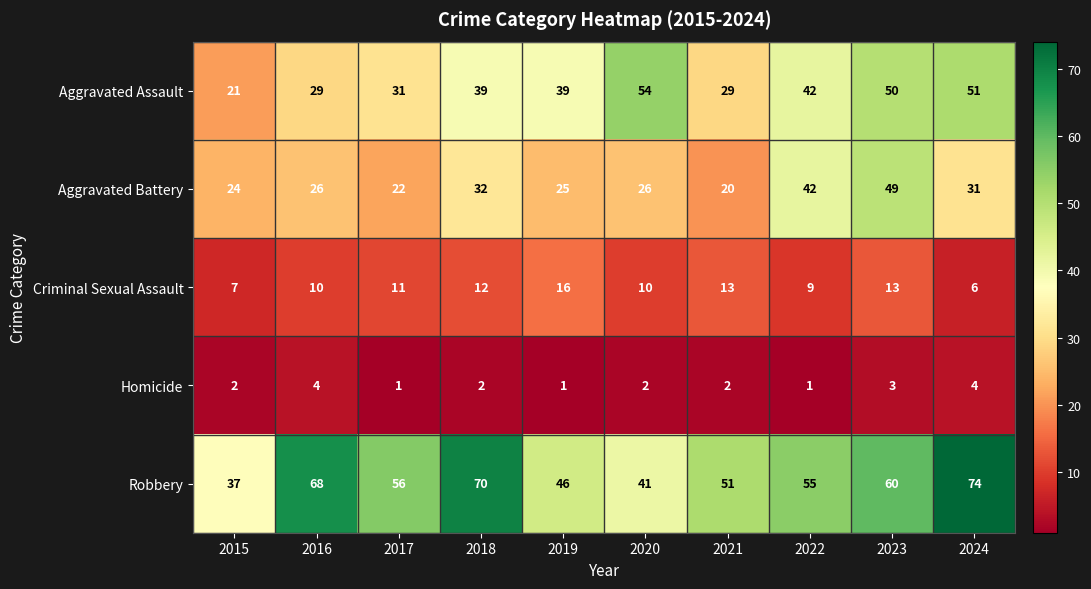

What is the spread (max minus min) of values at 2019?

45